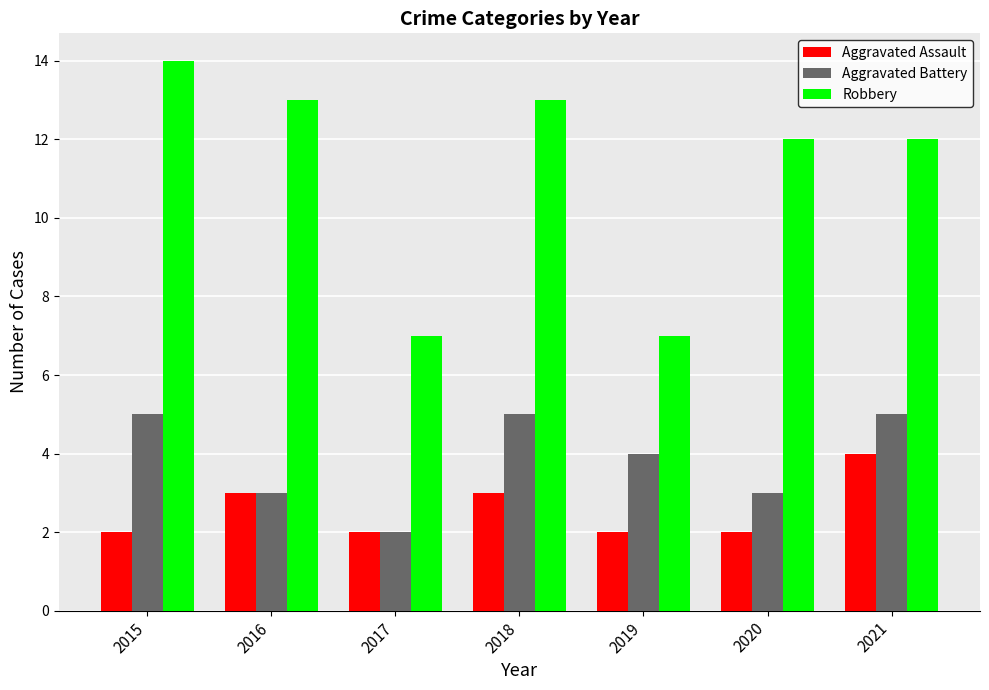

How many distinct data groups are displayed?

3